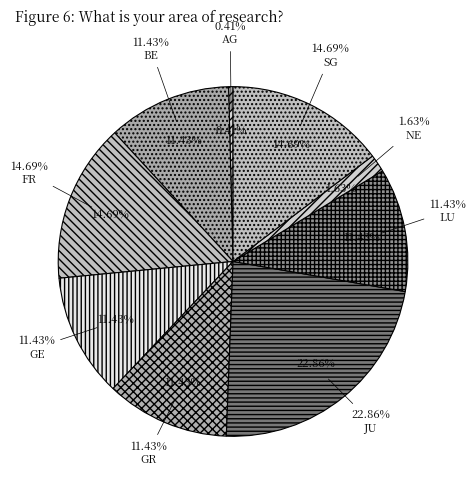

The JU slice represents 42% of the pie. True or false?

False